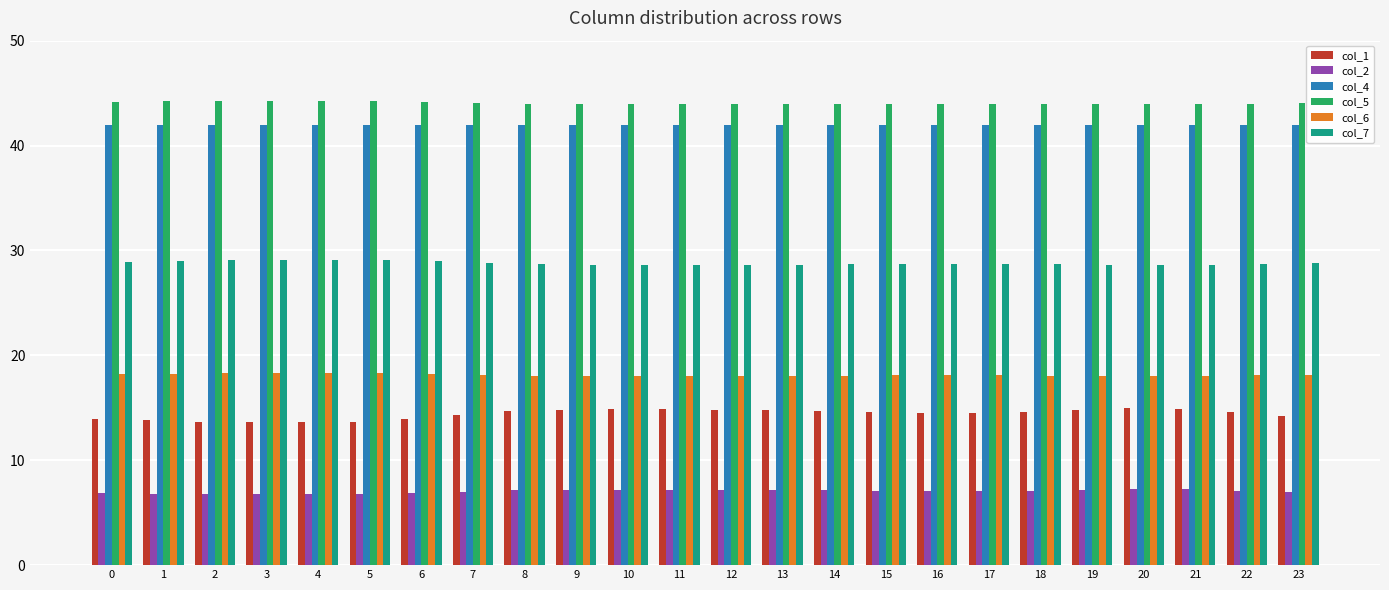

What is the lowest value of the col_4 series?

41.9